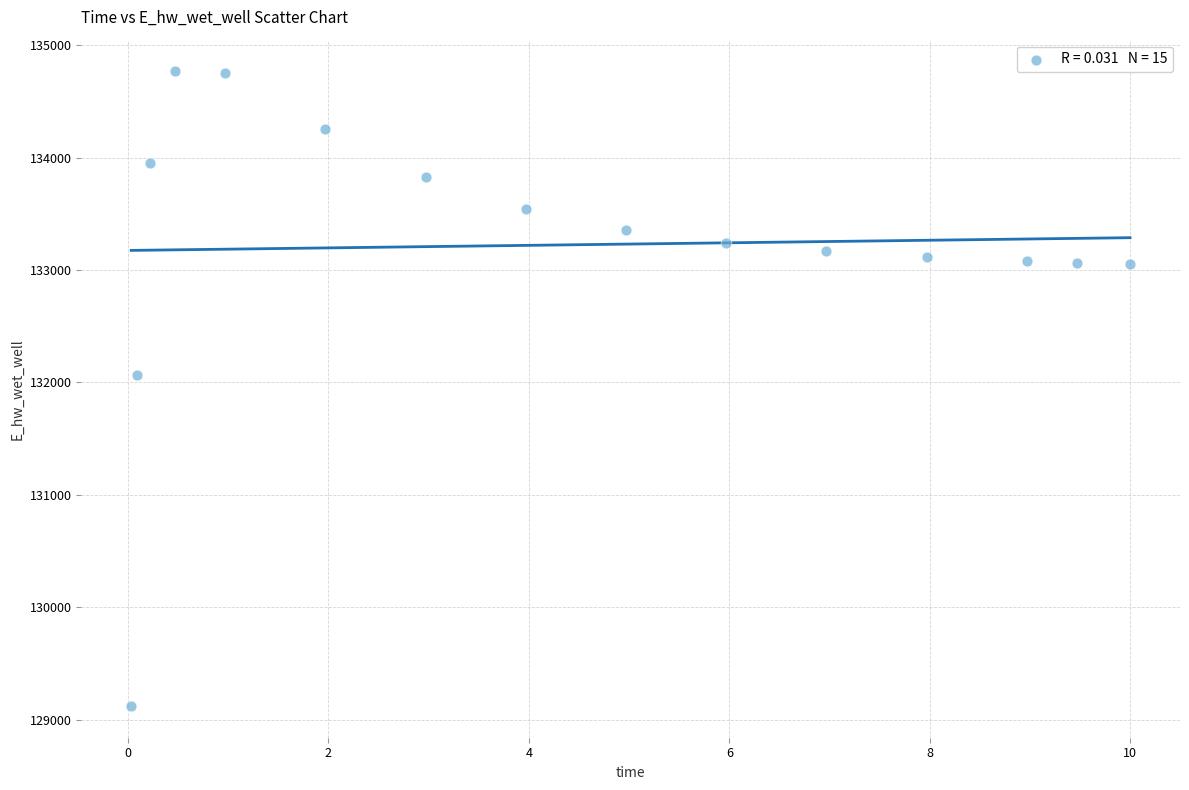

What Y value in the scatter plot is closest to 131943?

132066.7